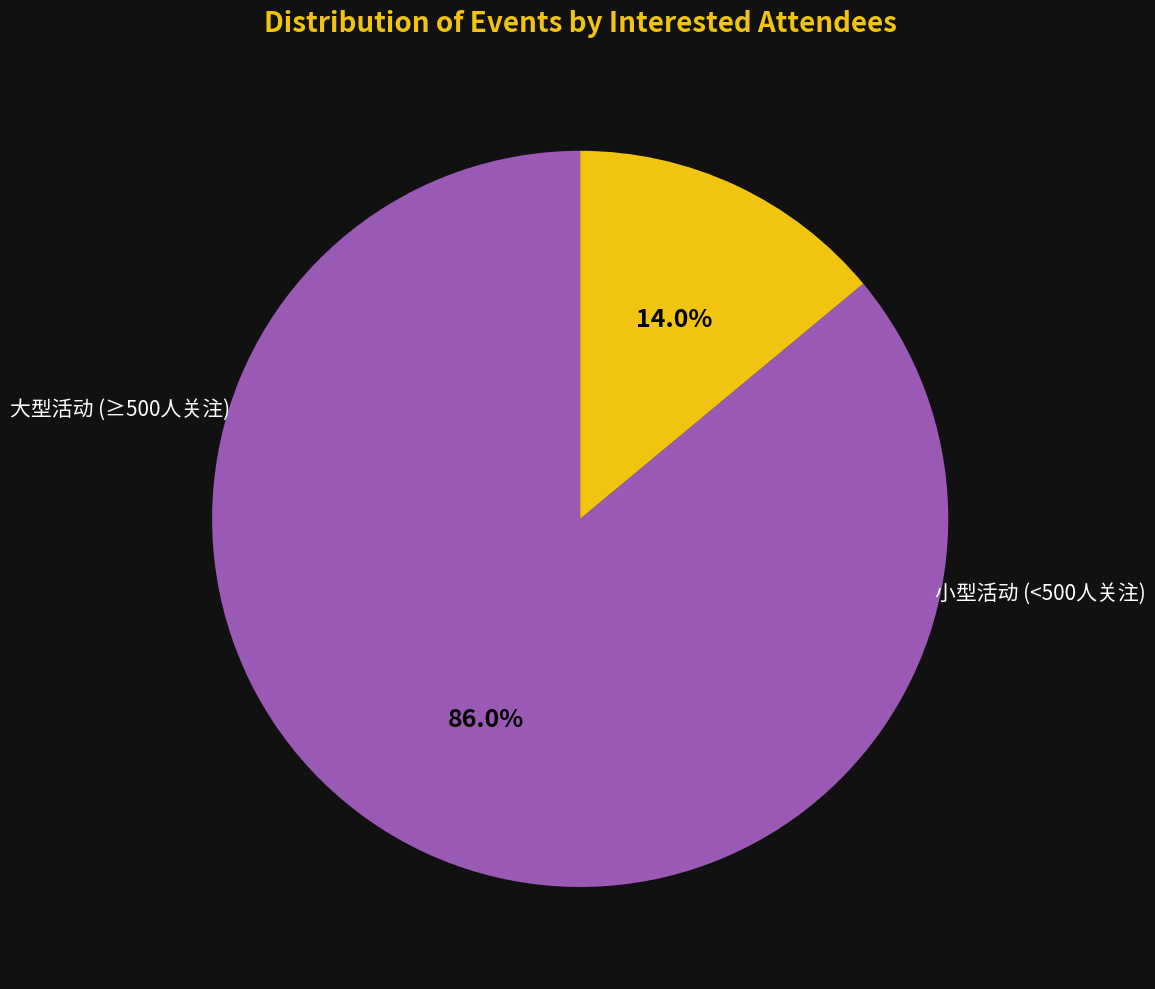

To the nearest percent, what is the difference between the largest and smallest slice percentages?

72%